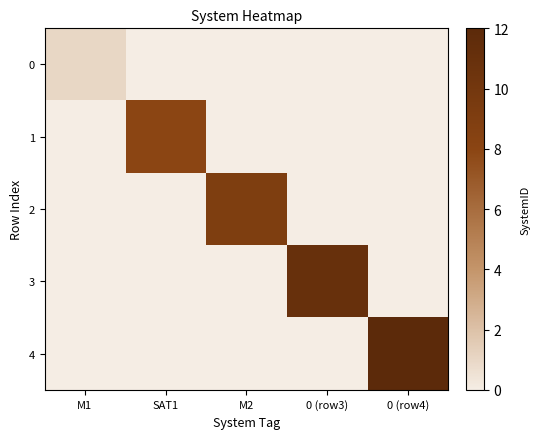

At M1, list the series in order from smallest to largest.

1, 2, 3, 4, 0